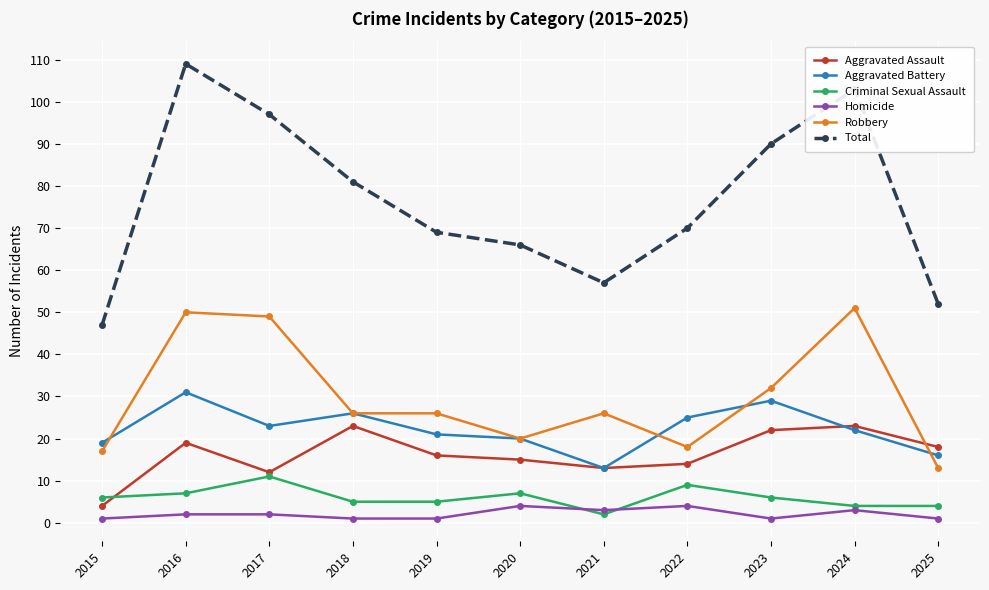

At which category is the sum across all series the highest?

2016